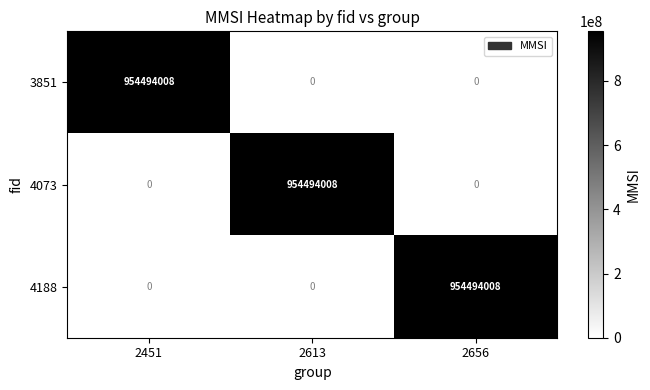

Reading left to right, list all the values displayed in this chart.

3851: 2451=954494008	2613=0	2656=0
4073: 2451=0	2613=954494008	2656=0
4188: 2451=0	2613=0	2656=954494008